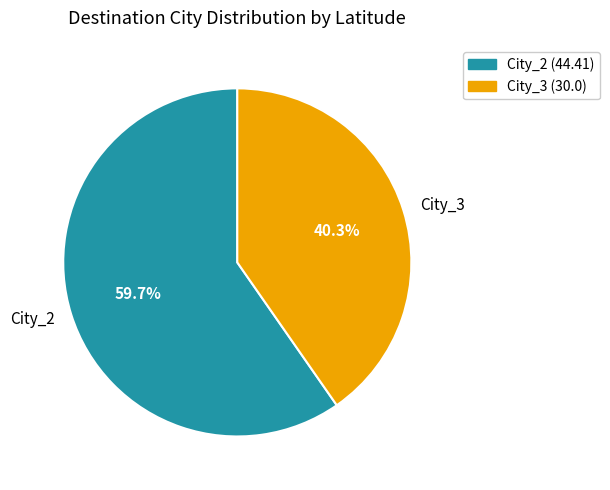

Does any single category account for the majority?

Yes